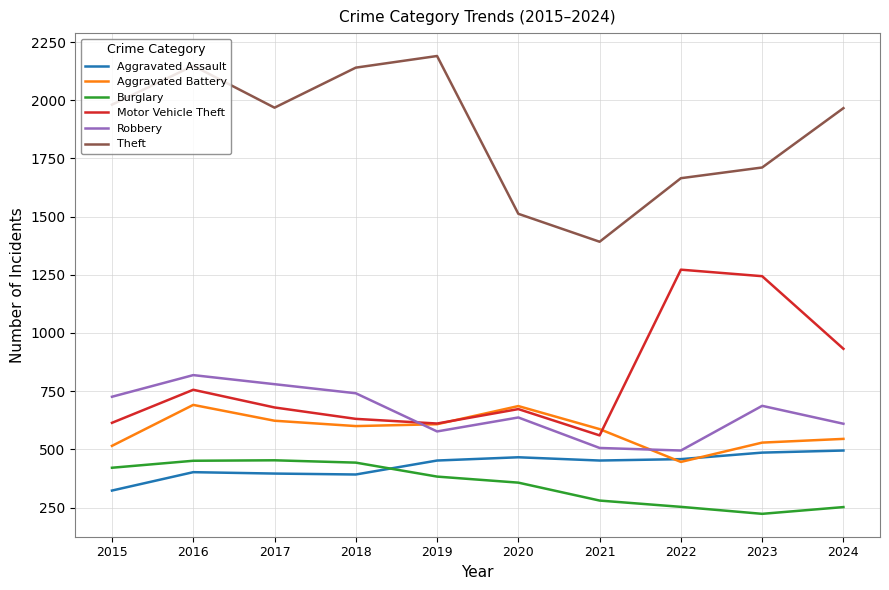

At how many categories does at least one series exceed 1238?

10